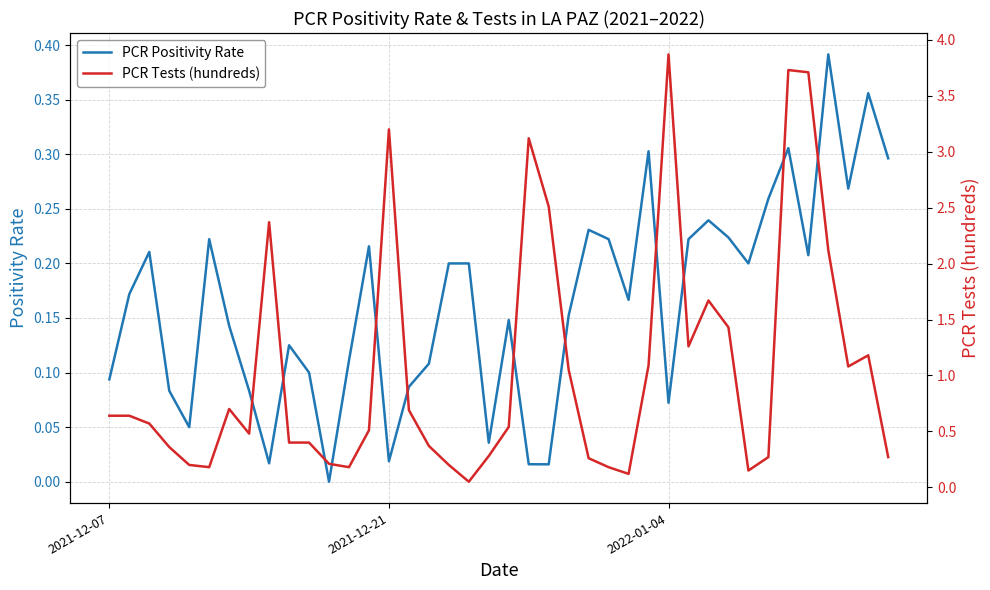

Which series has the widest spread of values?

PCR Tests (hundreds)